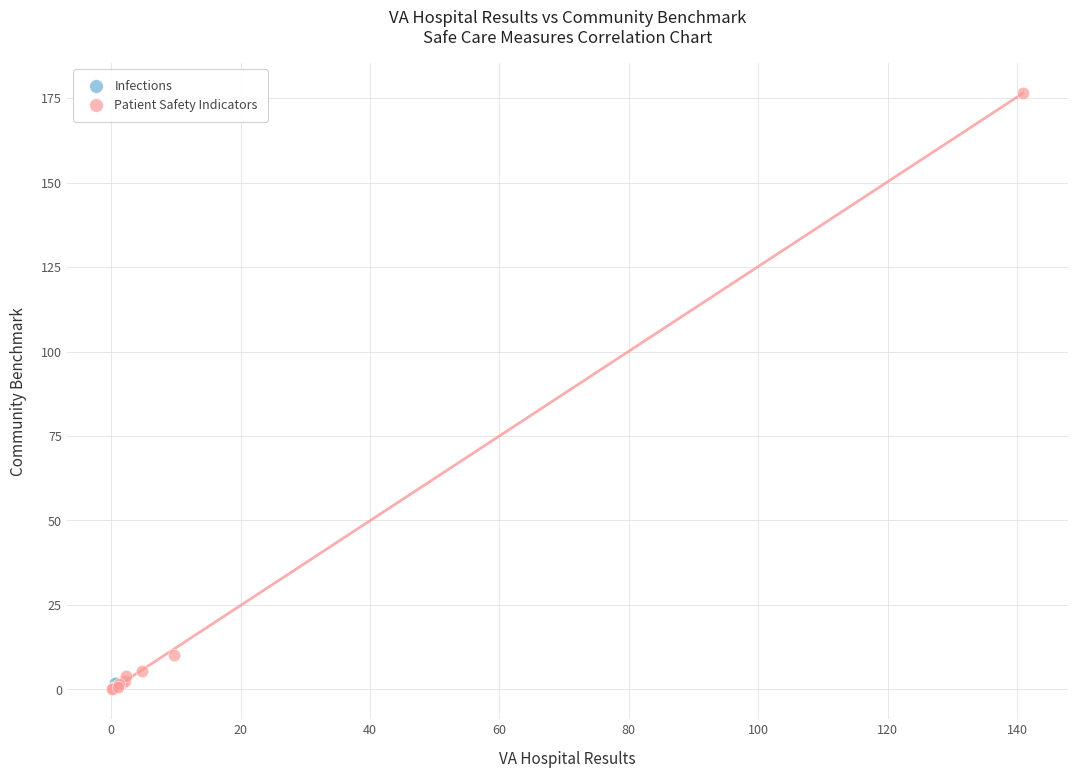

What are all the series names shown in the legend?

Infections, Patient Safety Indicators